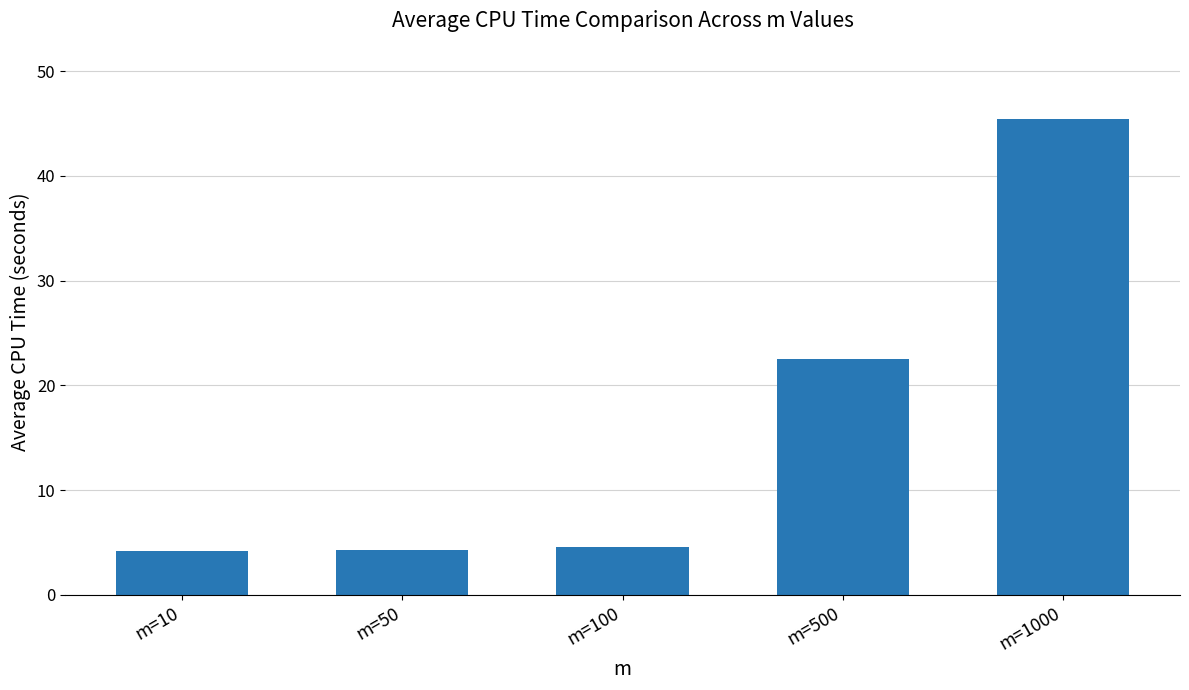

What is the smallest value displayed?

4.1